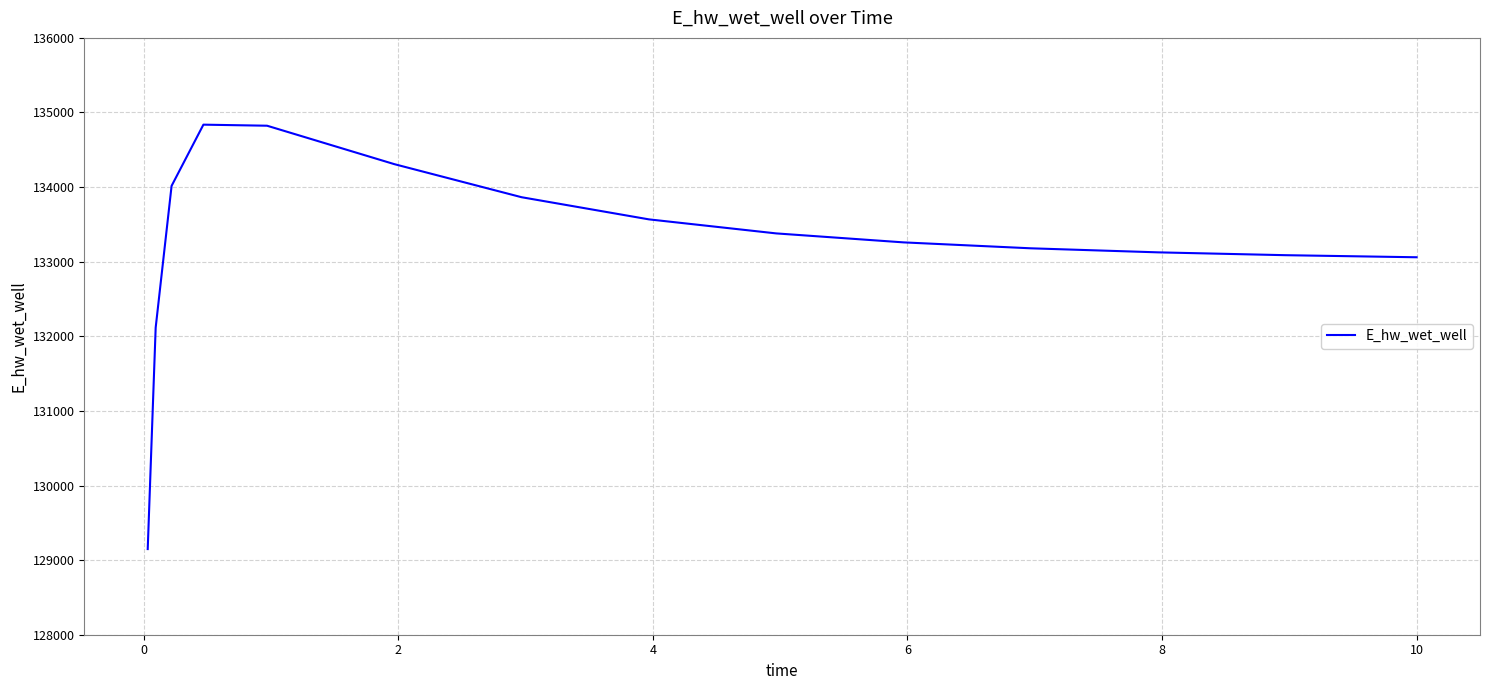

What is the maximum value shown in the chart?

134836.9